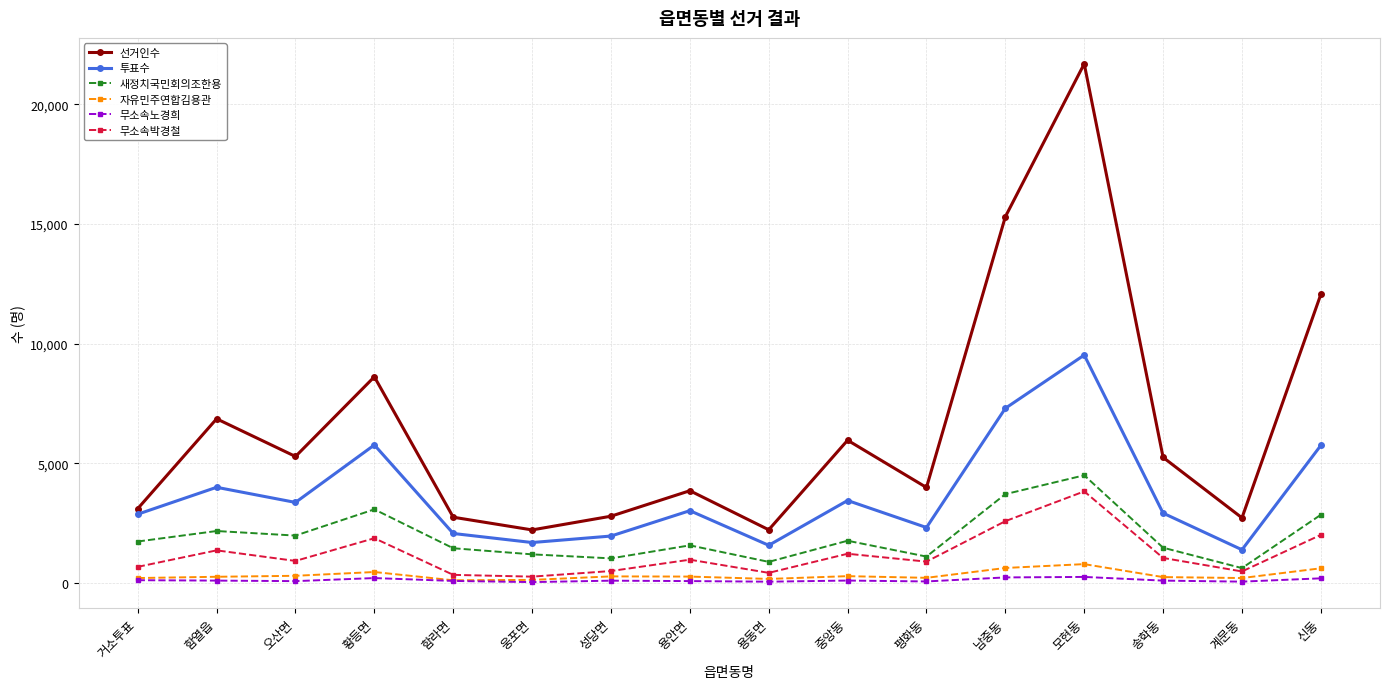

What is the difference between the highest and lowest values at 웅포면?

2180